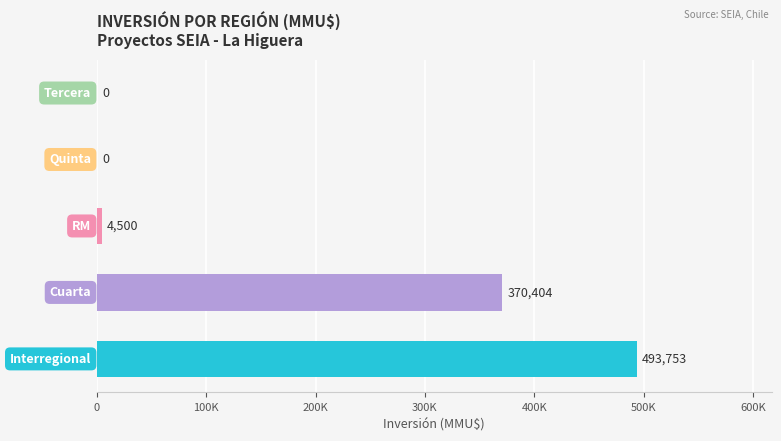

What is the greatest value displayed?

493753